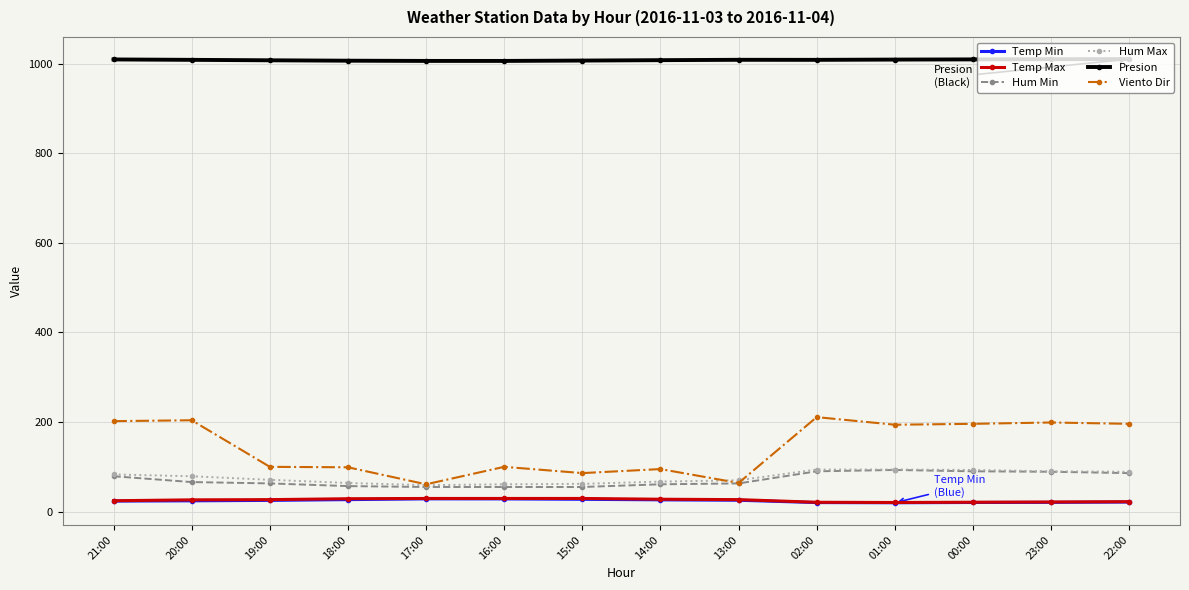

How many lines are shown in the chart?

6